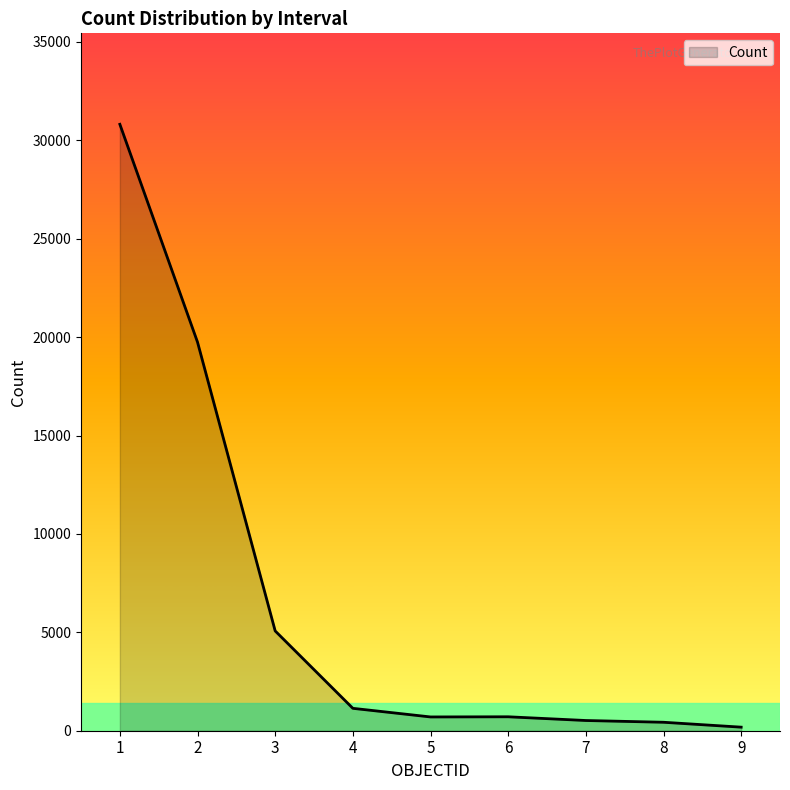

What is the sum of the values at 4 and 3?

6208